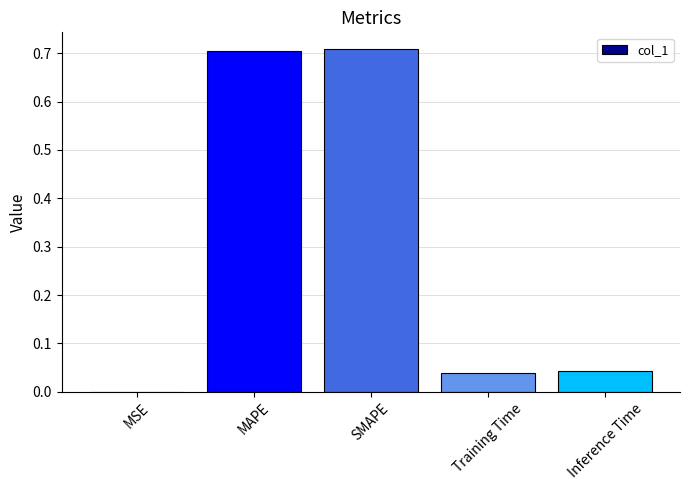

Is it true that the value at MAPE is 0.7?

True